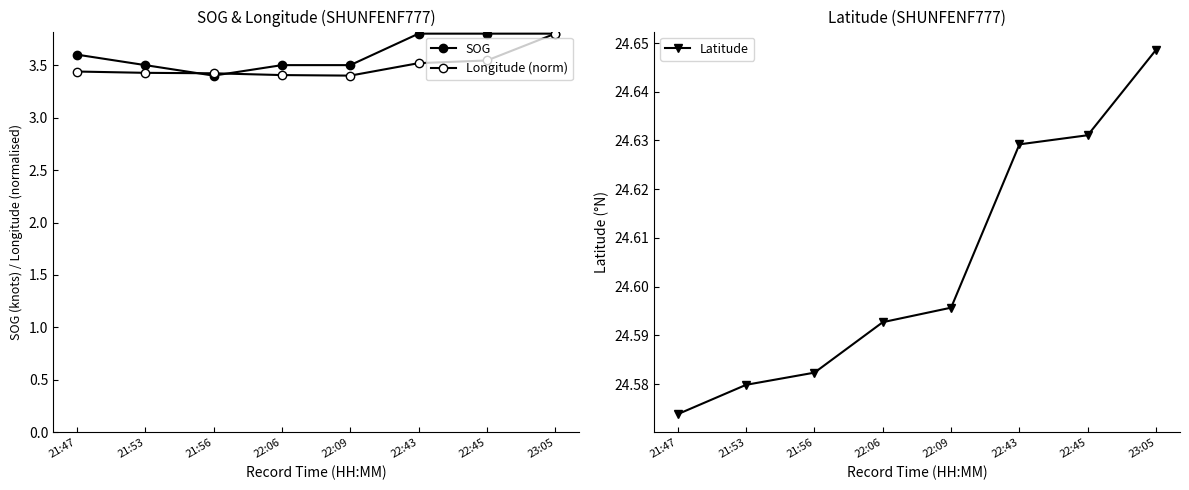

At which label is Latitude closest to 24?

21:47